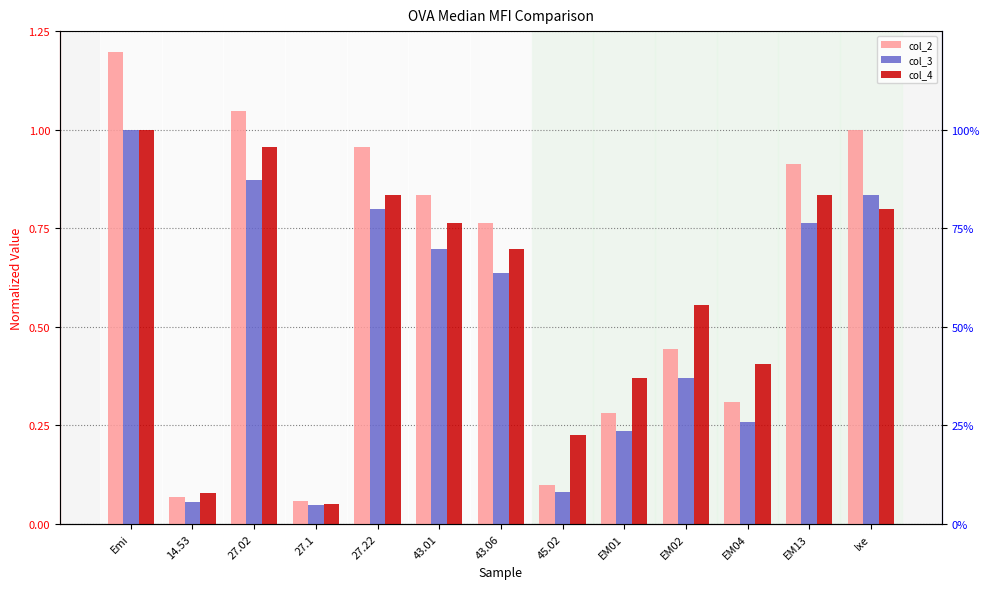

What is the value of the col_4 bar at the 6th from the left?

0.8